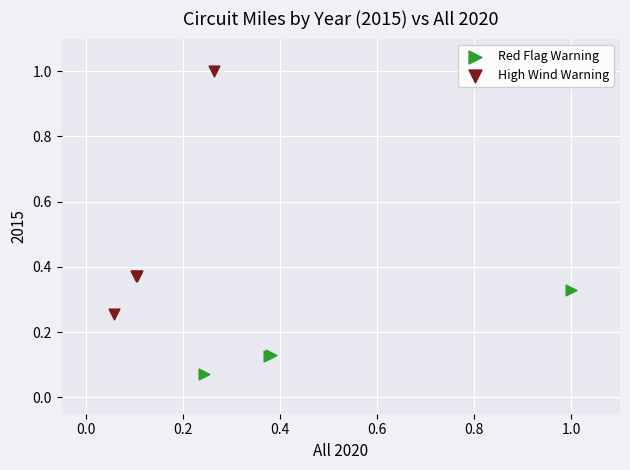

Which series reaches the minimum Y coordinate?

Red Flag Warning